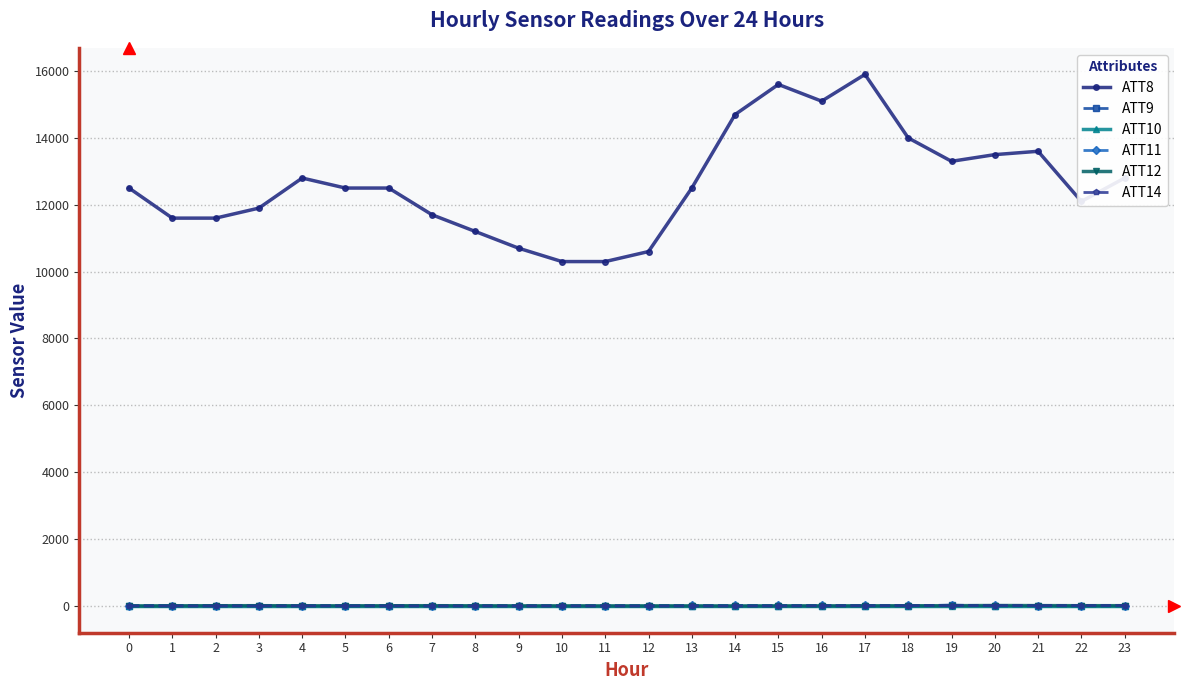

True or false: ATT8 and ATT14 intersect in this chart.

False